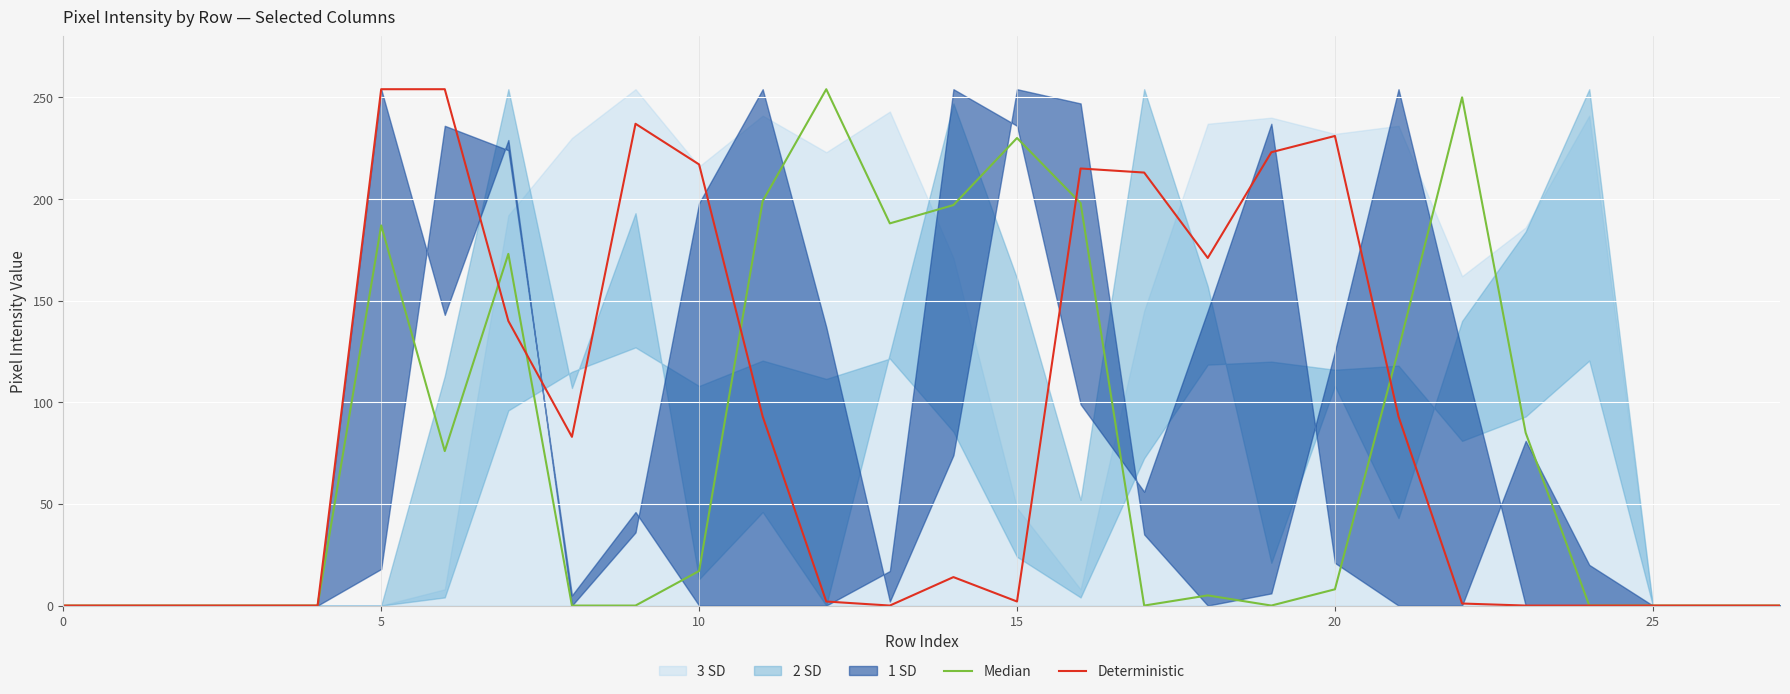

At which label is Median closest to 127?

21